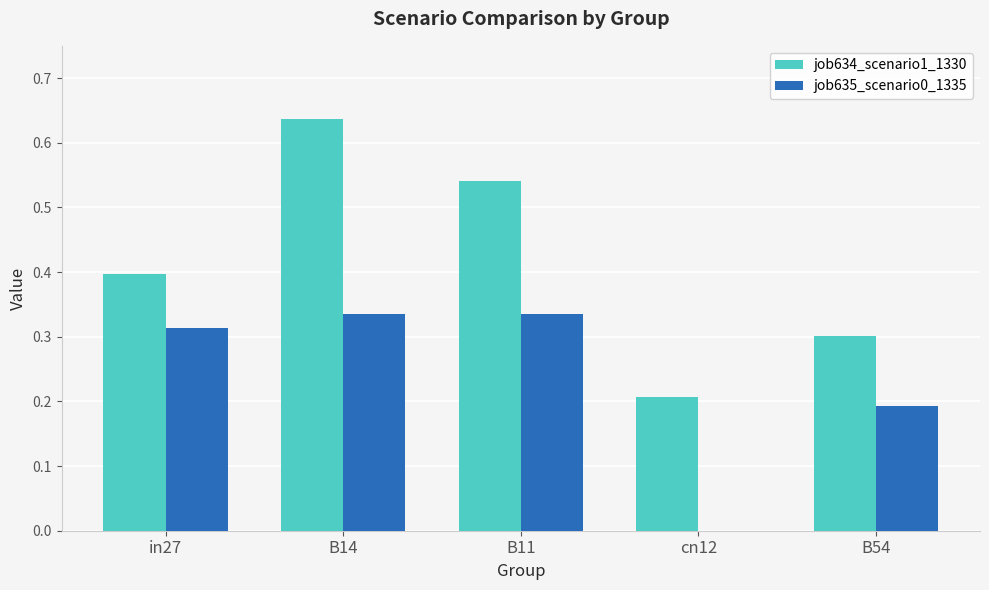

Count the number of data series in this chart.

2